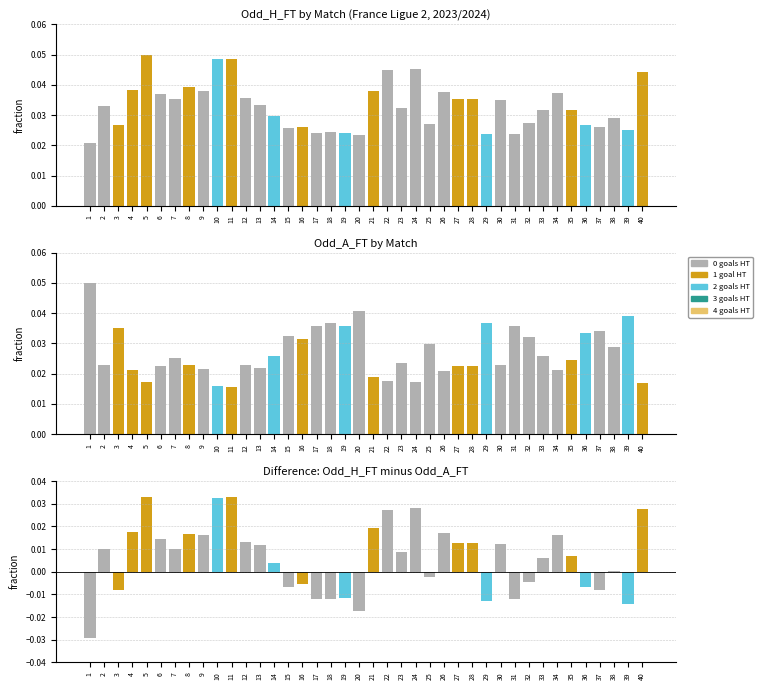

True or false: H_FT - A_FT (norm) has a value of 0.0 at 4.

False